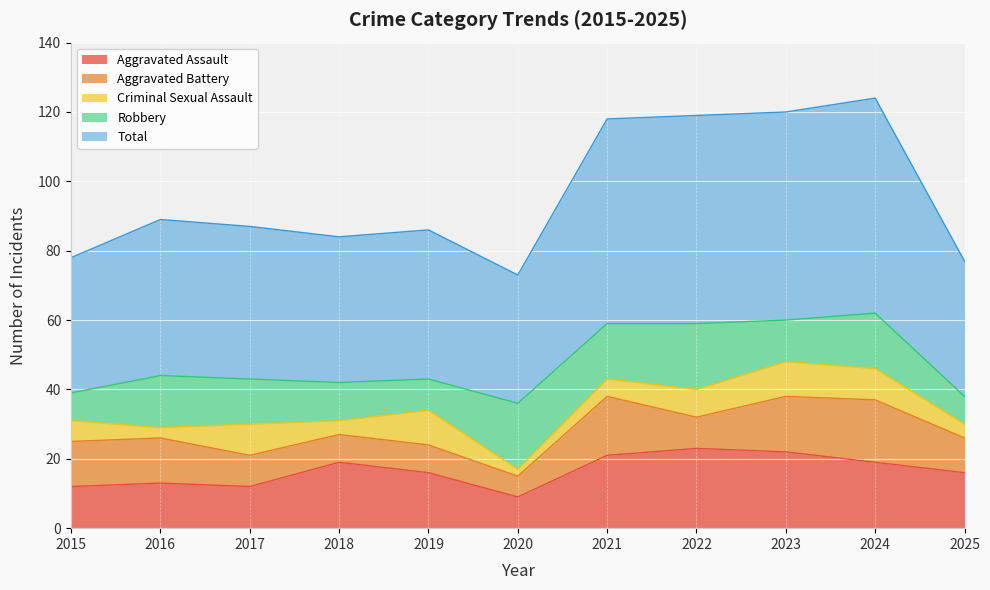

What is the sum of the Criminal Sexual Assault values at 2025 and 2023?

14